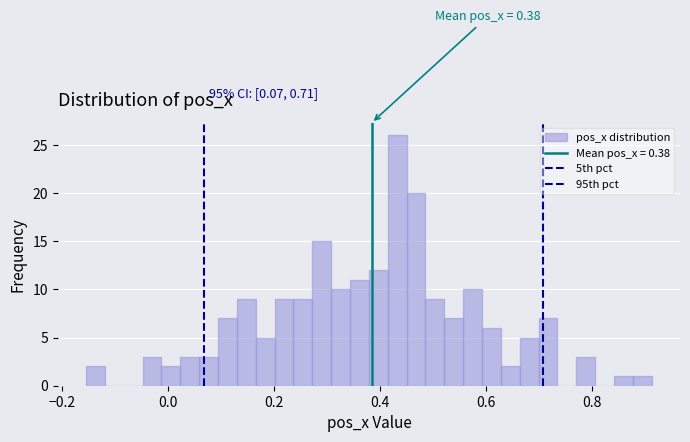

Read against the x-axis, roughly where is the centre of the tallest bar?

0.44